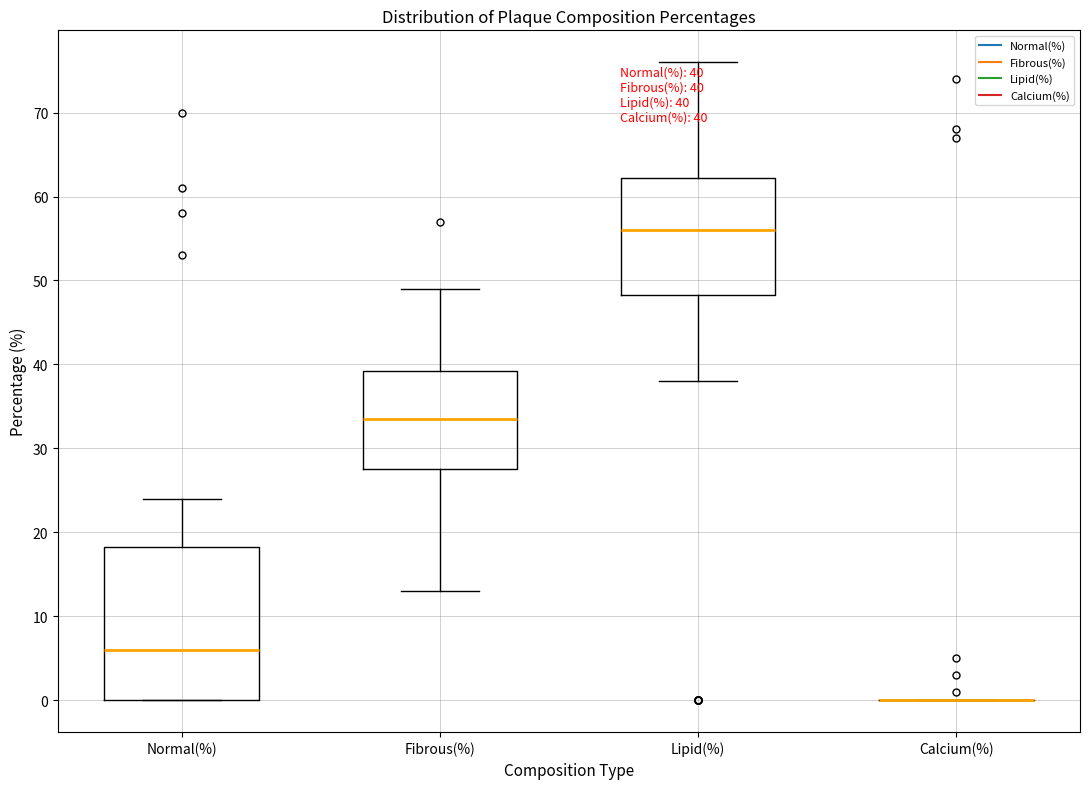

Comparing the boxes themselves (not the whiskers), which one is the tallest?

Normal(%)